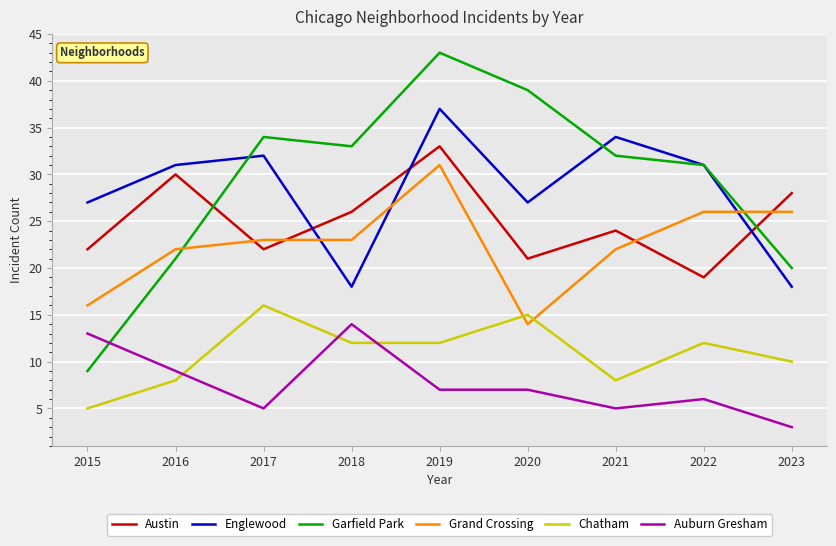

What is the minimum value shown in the chart?

3